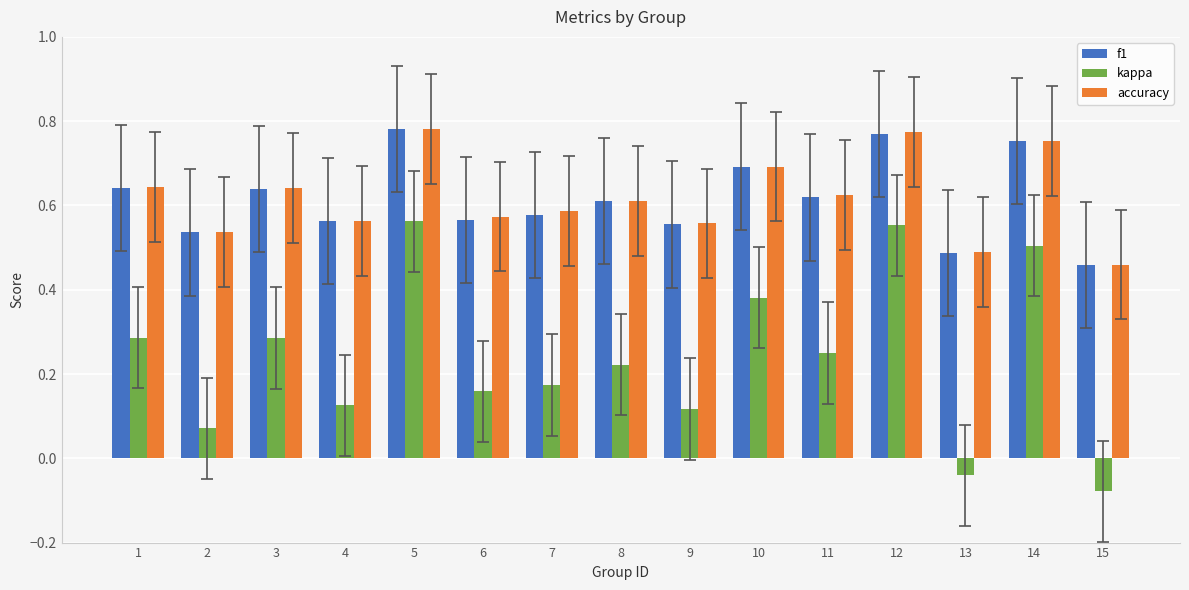

Which label corresponds to the smallest value in the chart?

15